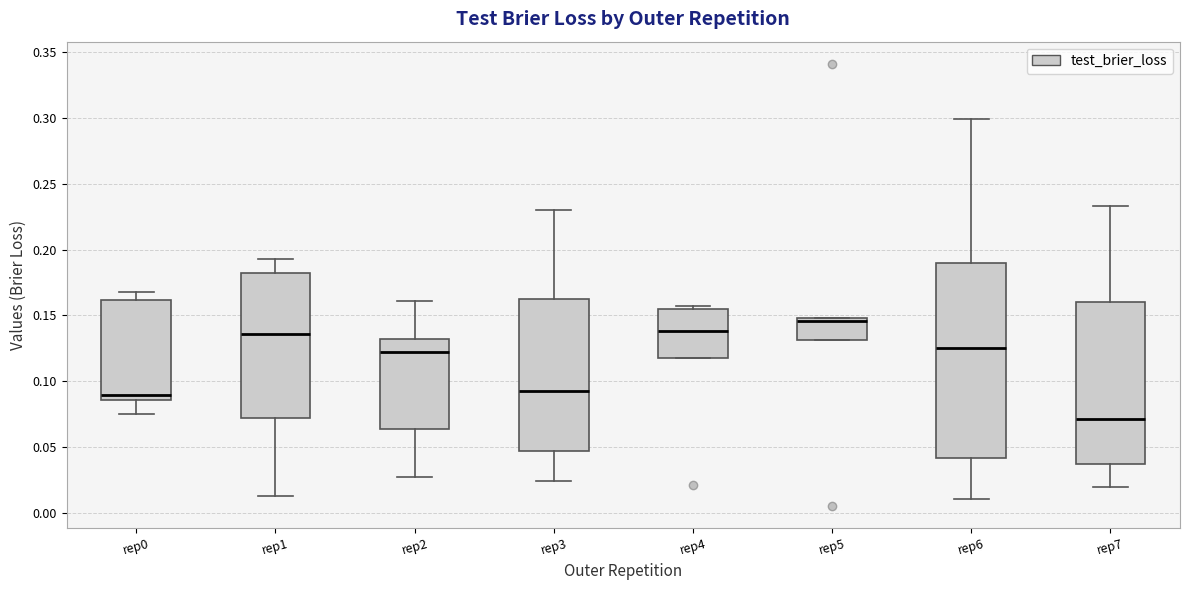

Which box has the highest median line?

rep5